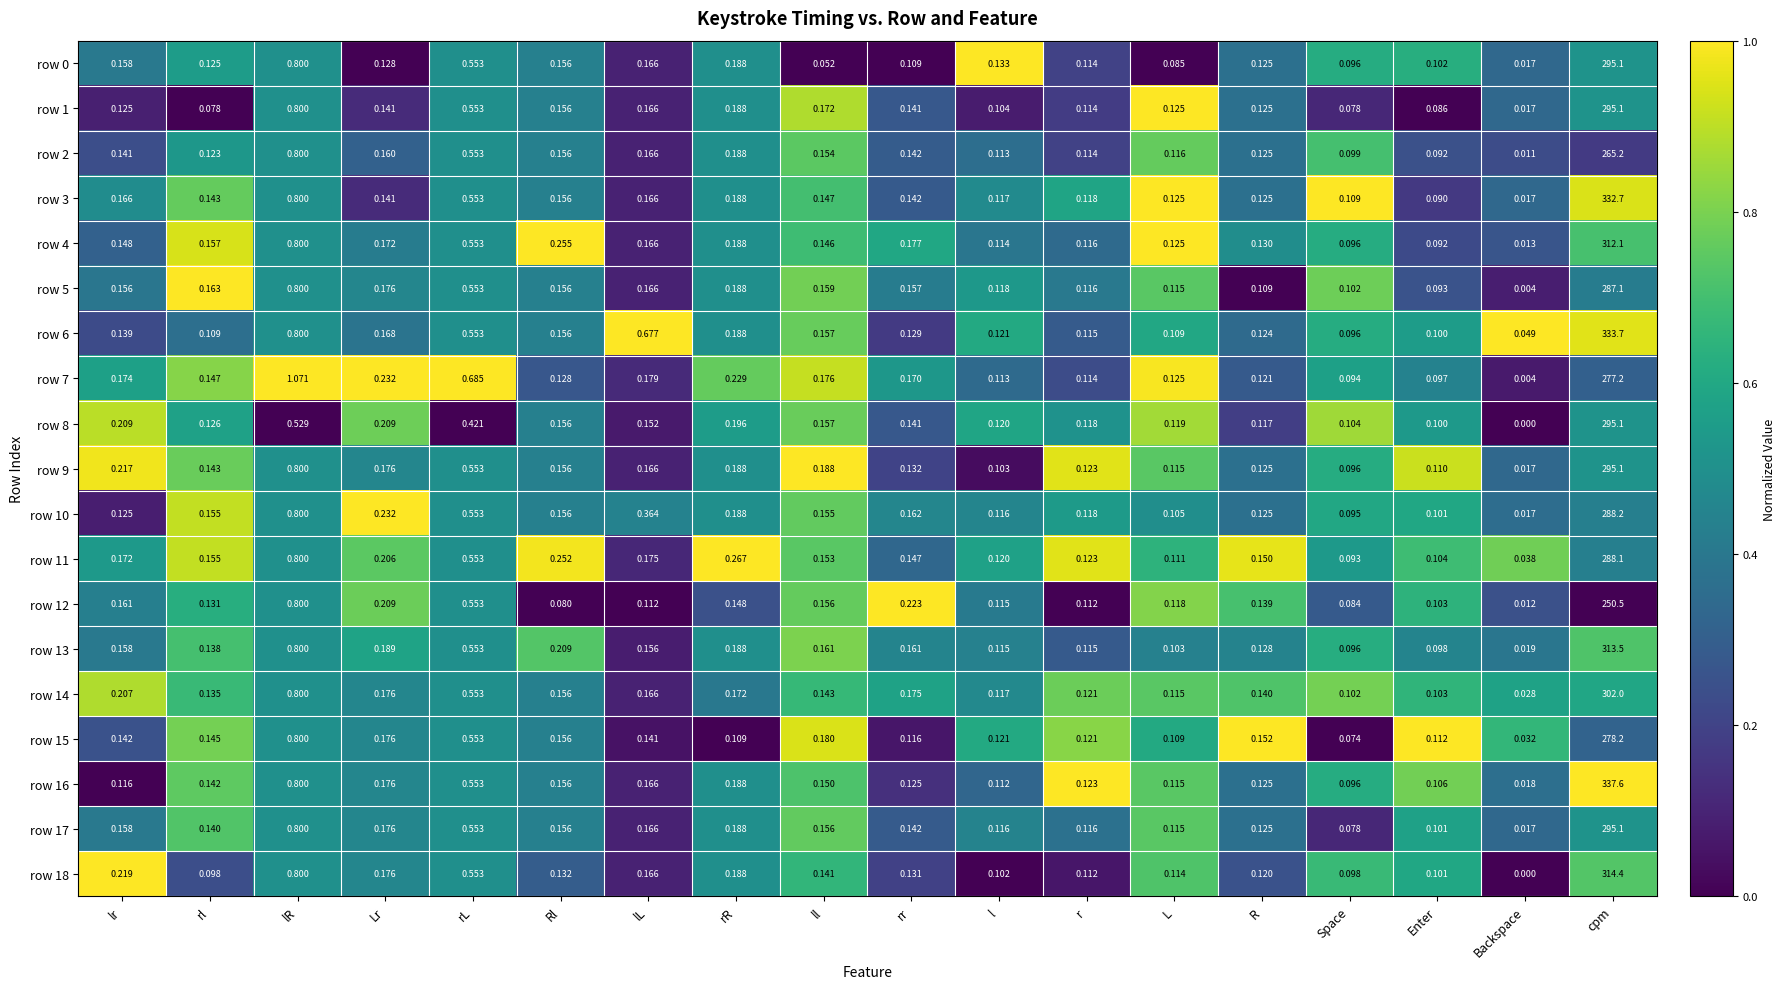

Is the value of row 4 at Lr greater than the value of row 13 at cpm?

No